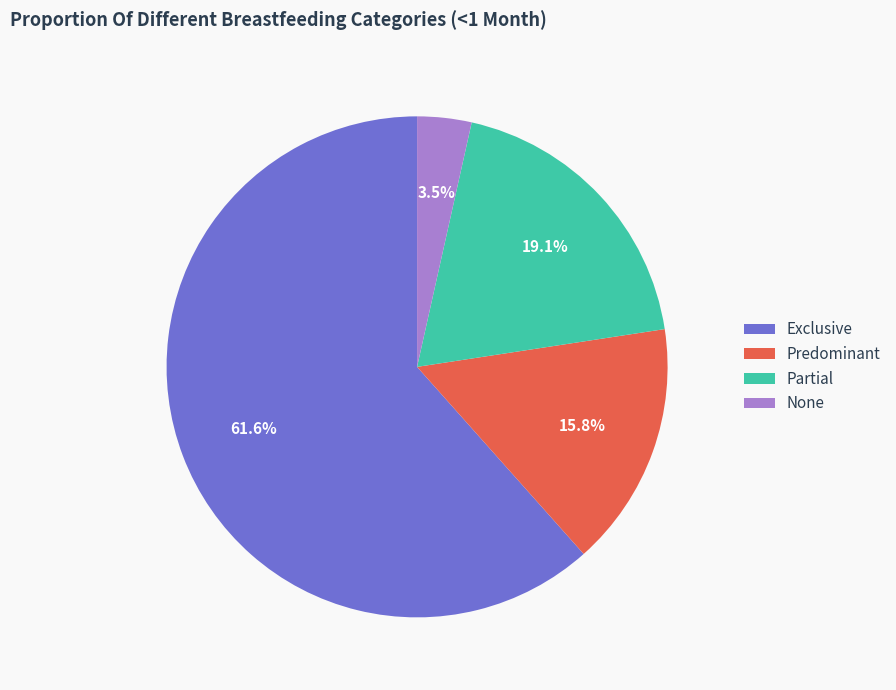

Between Partial and Exclusive, which is larger?

Exclusive